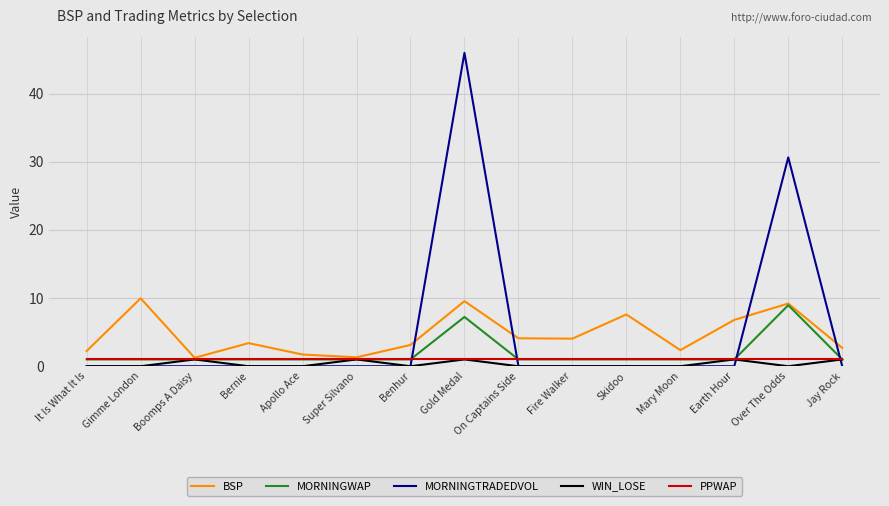

What is the highest value of the MORNINGWAP series?

9.0